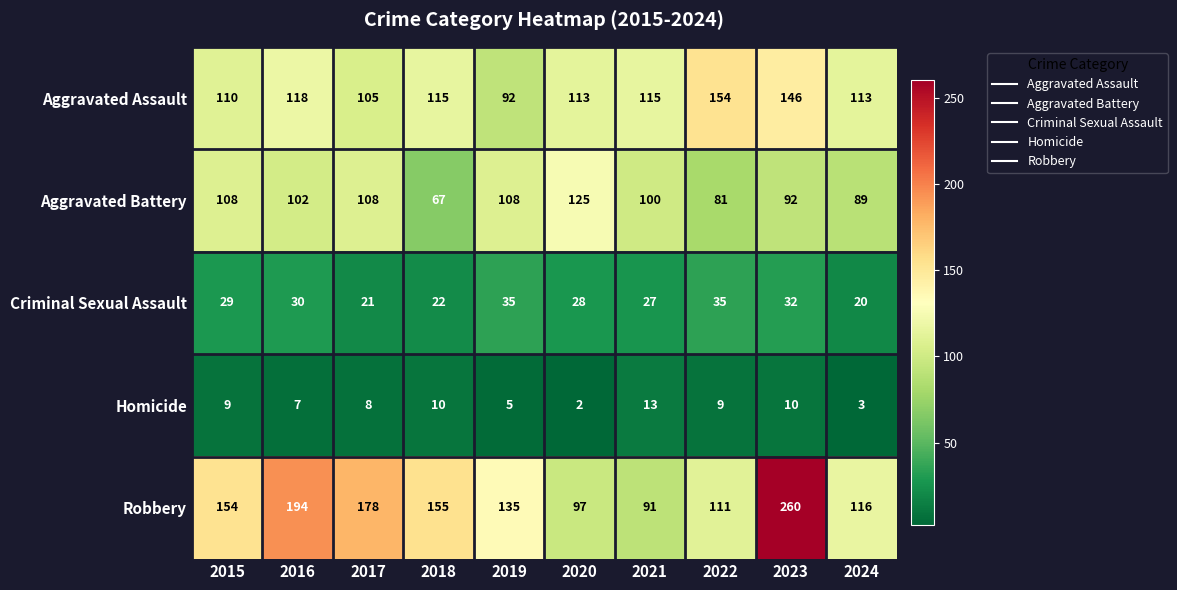

What is the minimum value shown in the chart?

2